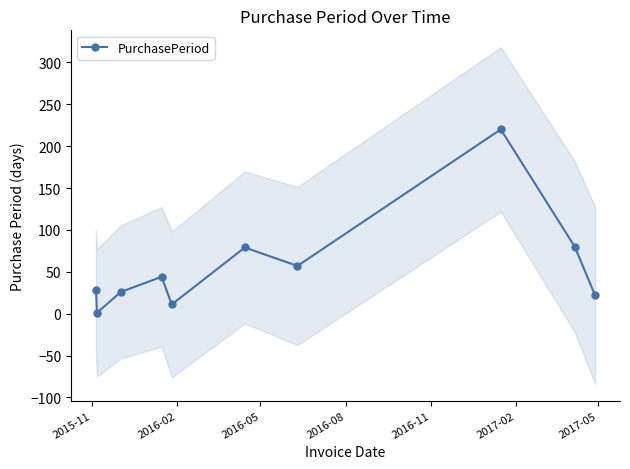

Reading right to left, transcribe all the data shown in this chart.

22	80	220	57	79	11	44	26	1	28